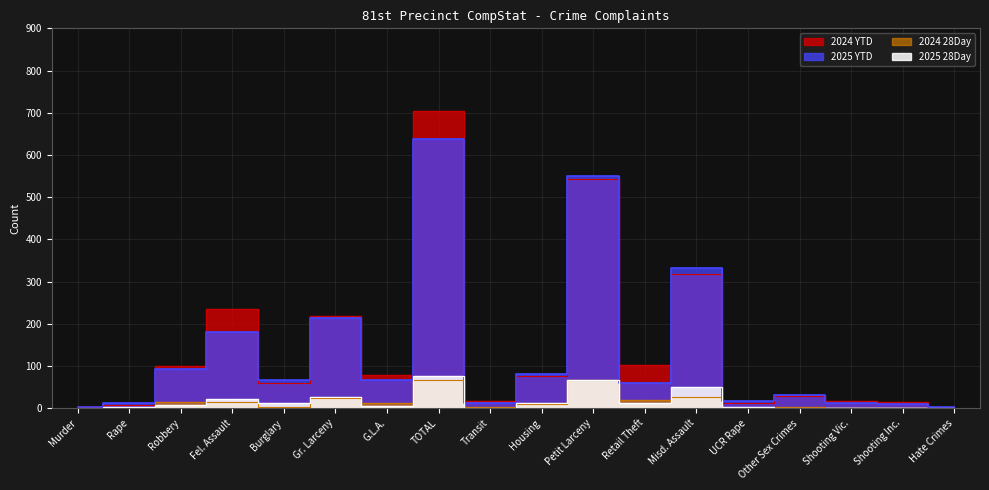

Which series has the largest range (max minus min)?

2024 YTD